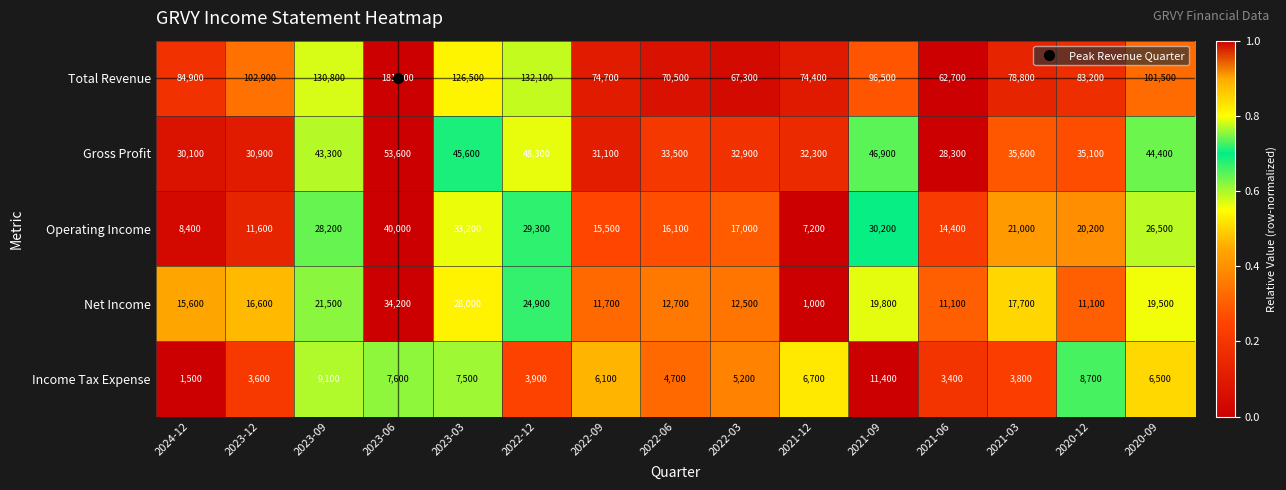

Is it true that Income Tax Expense equals 7729 at 2022-03?

False